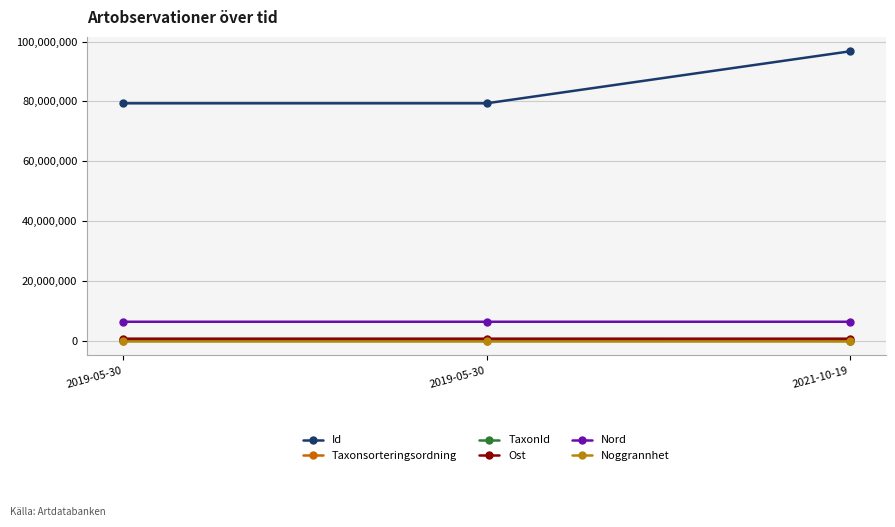

What is the minimum value shown in the chart?

10.0